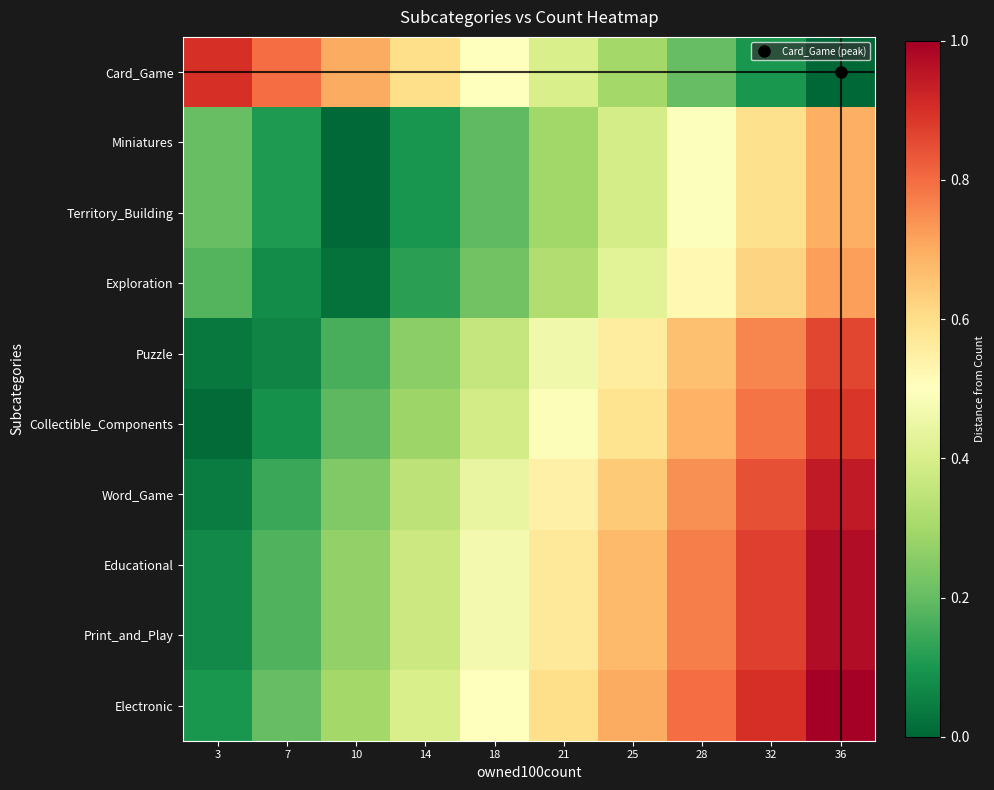

What is the difference between the highest and lowest values at 21?

0.3